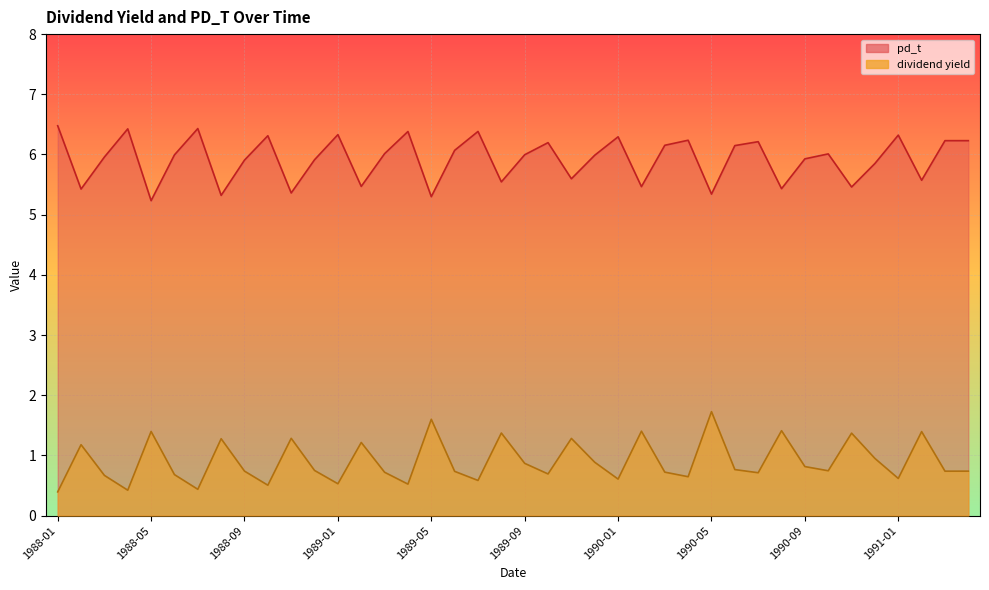

What is the minimum value shown in the chart?

0.4